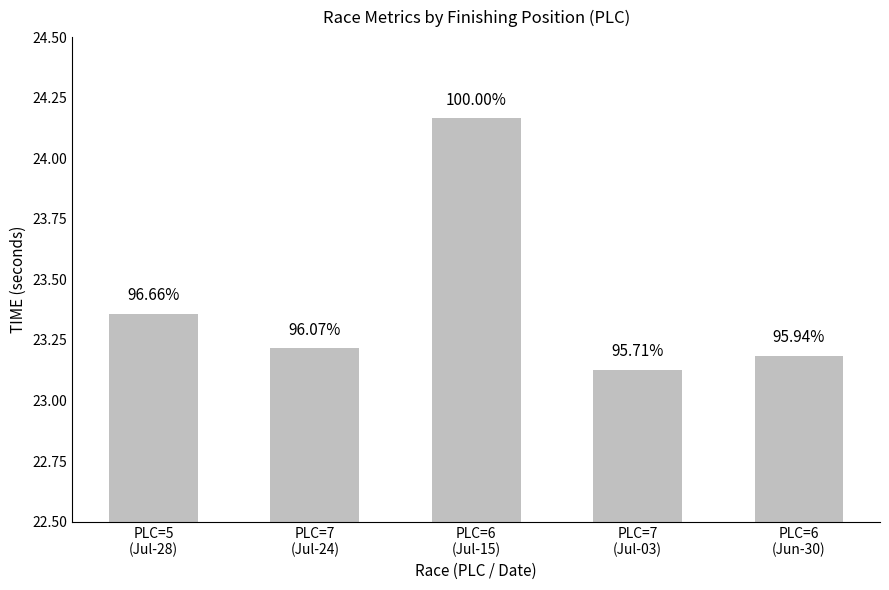

How many bars are there in total?

5